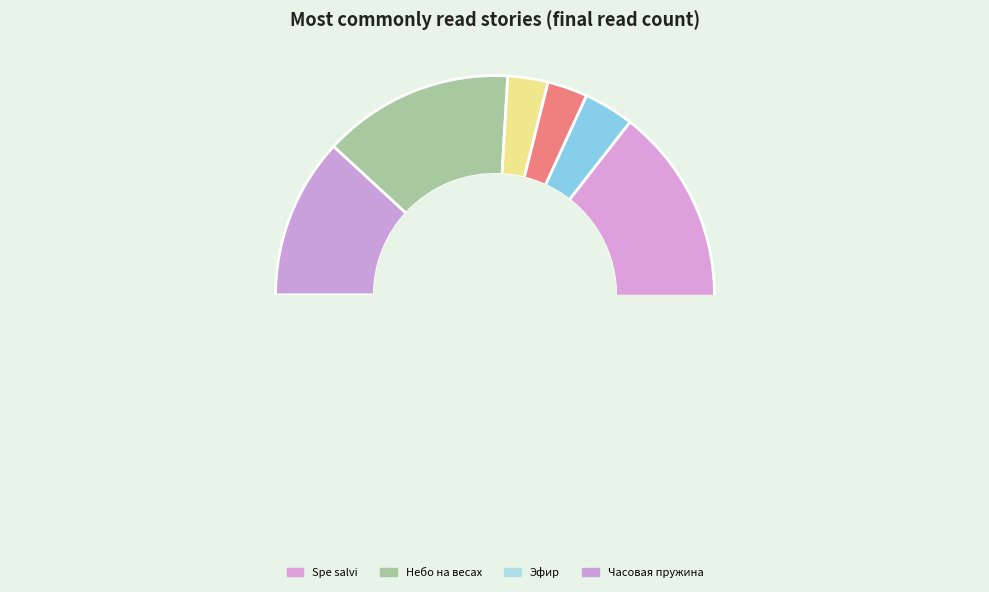

What is the smallest slice in the pie chart?

Возвращение в колыбель